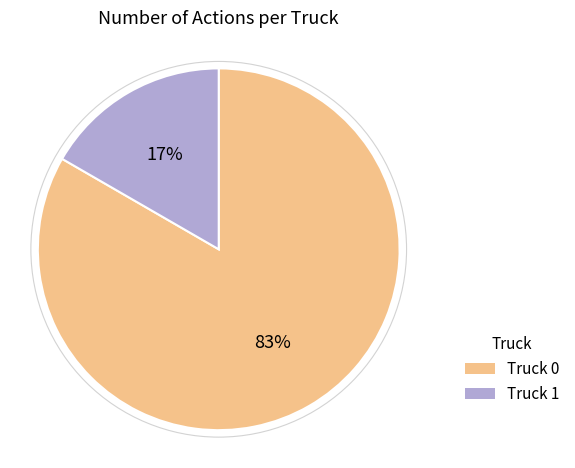

How many slices are in this pie chart?

2